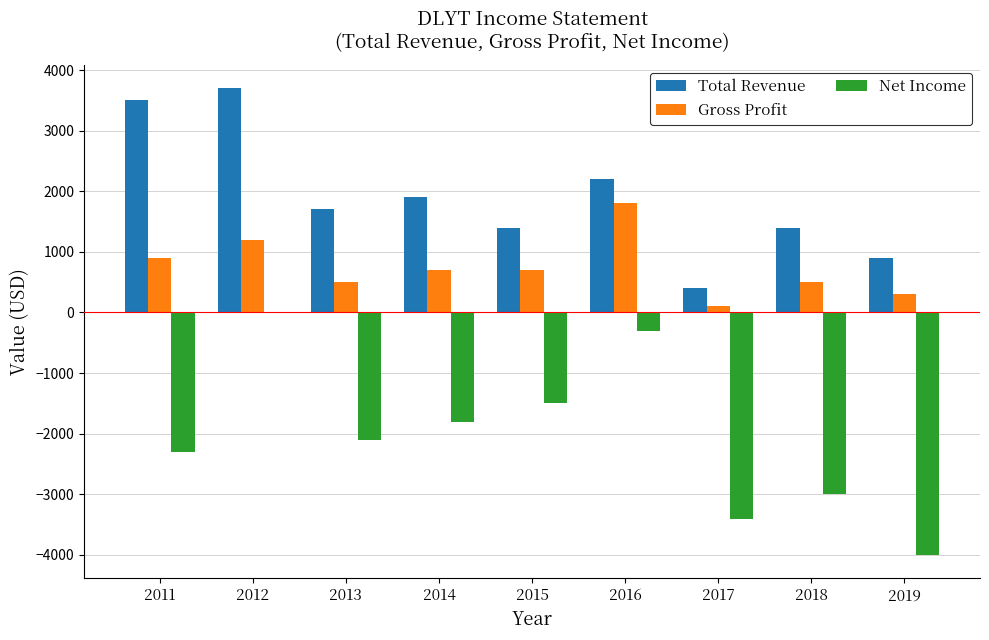

Are the bars grouped side by side (vs. stacked)?

Yes